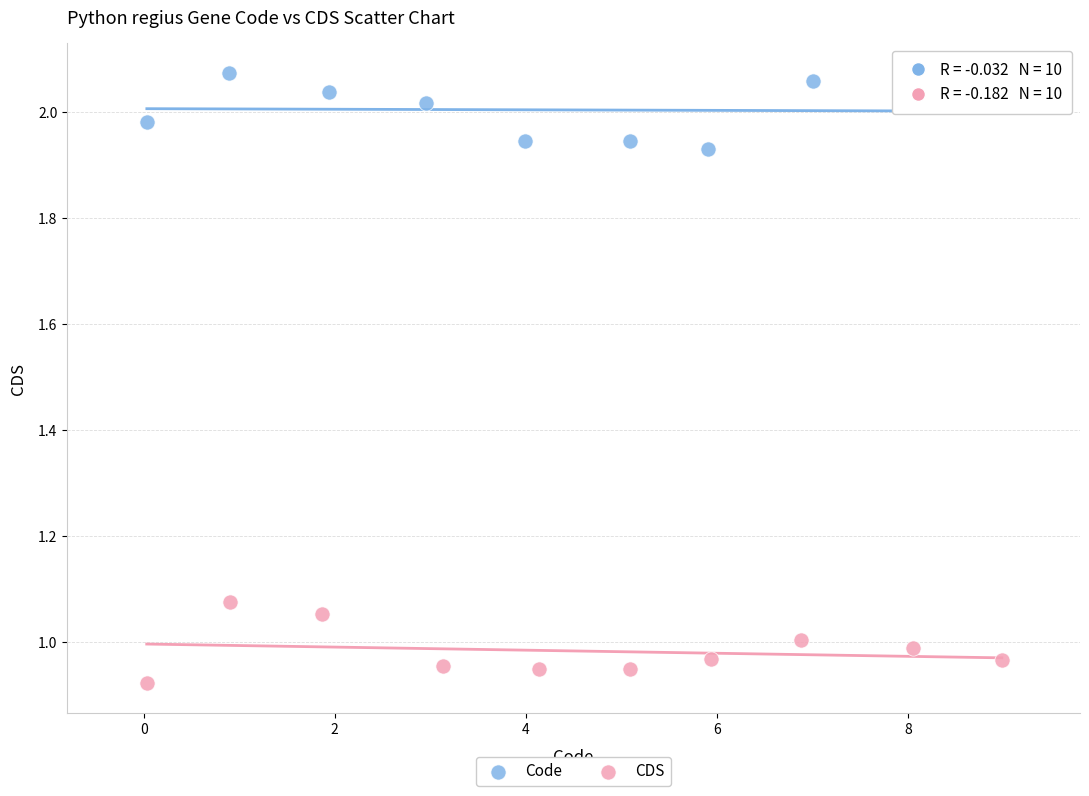

Which series contains the lowest Y value?

CDS